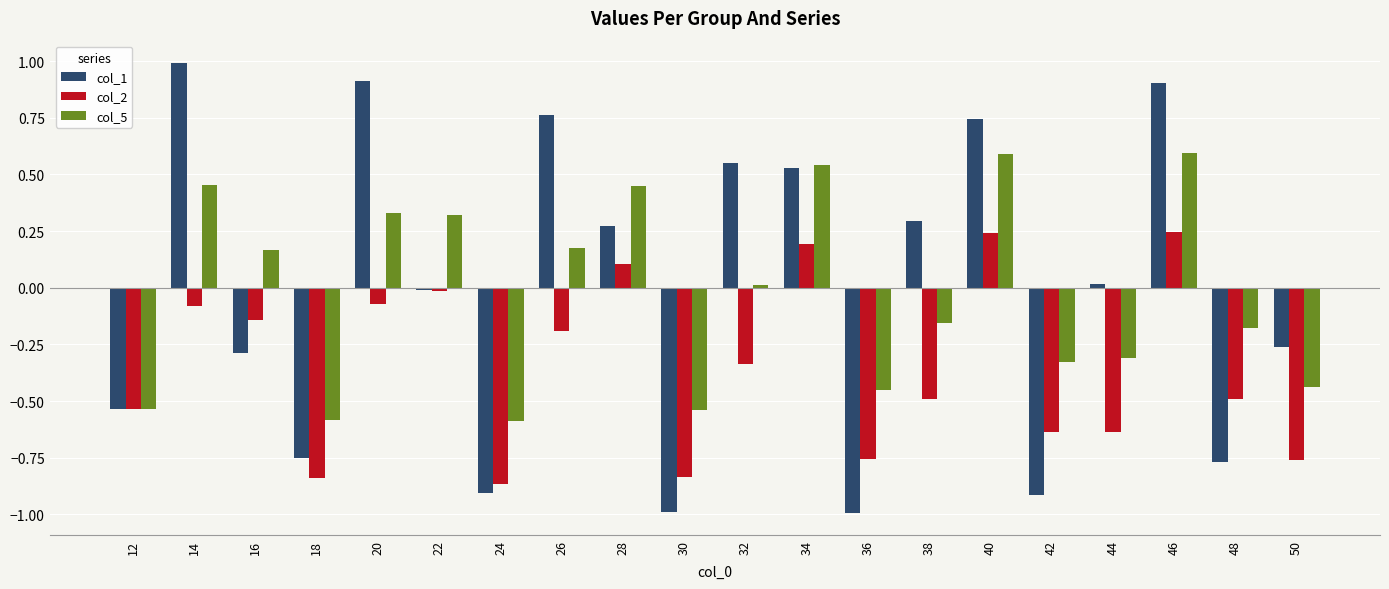

The value of col_2 at 50 is -1.0. True or false?

False